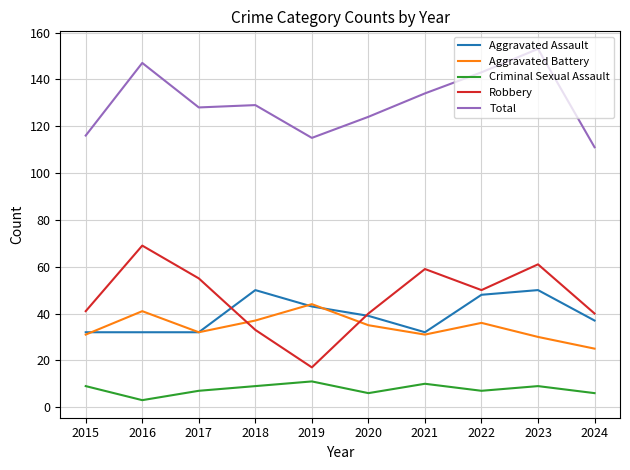

What is the spread (max minus min) of values at 2024?

105